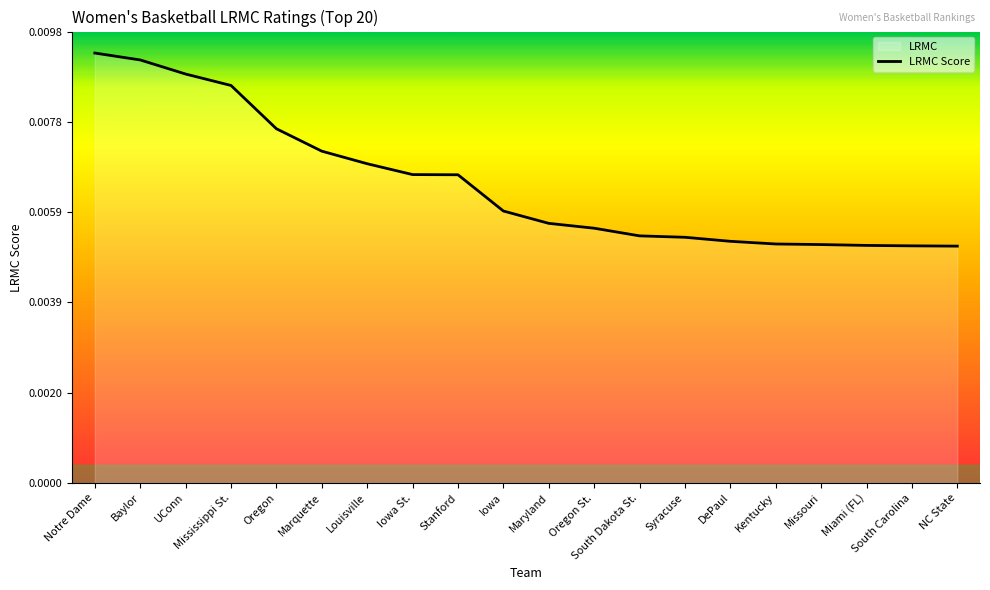

Is it true that the value at South Dakota St. is 0.0?

False